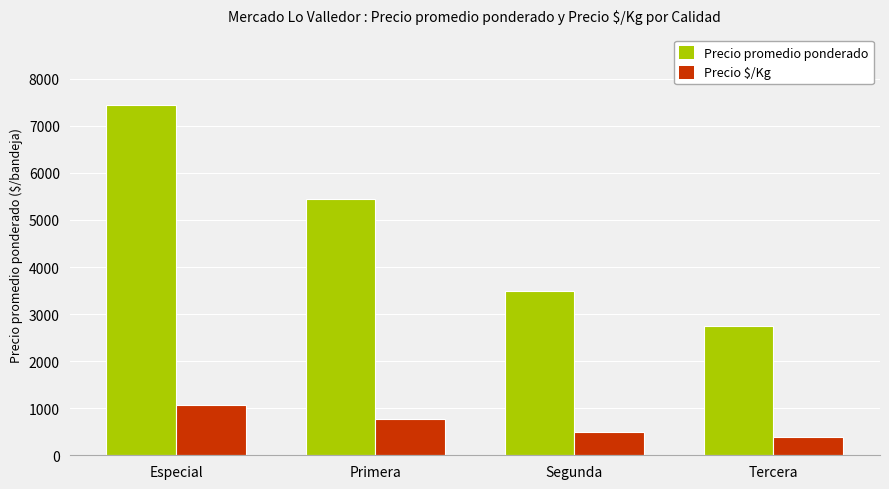

Which series has the largest range (max minus min)?

Precio promedio ponderado